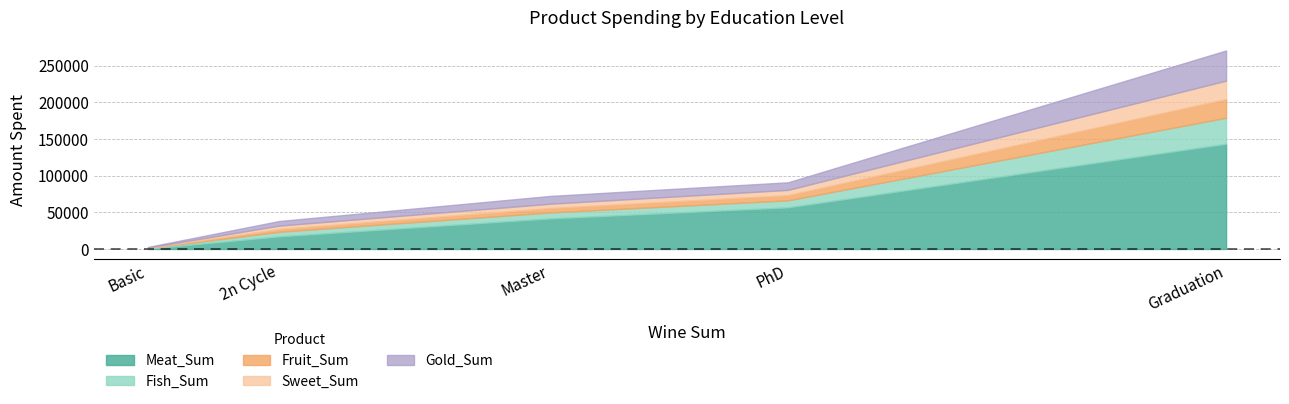

What is the spread (max minus min) of values at Graduation?

118338